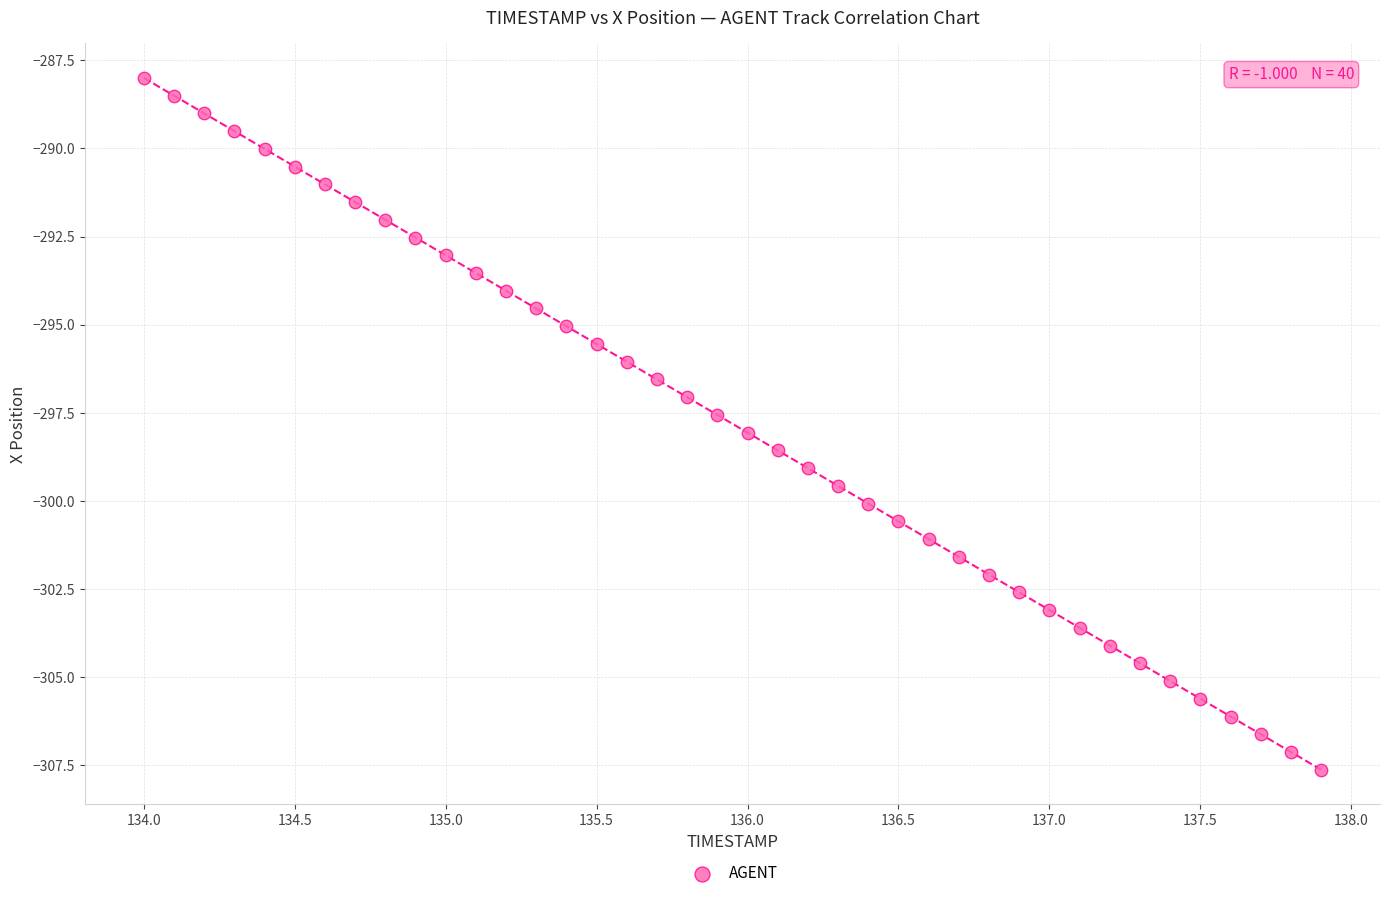

What is the range of Y values (max minus min)?

19.6